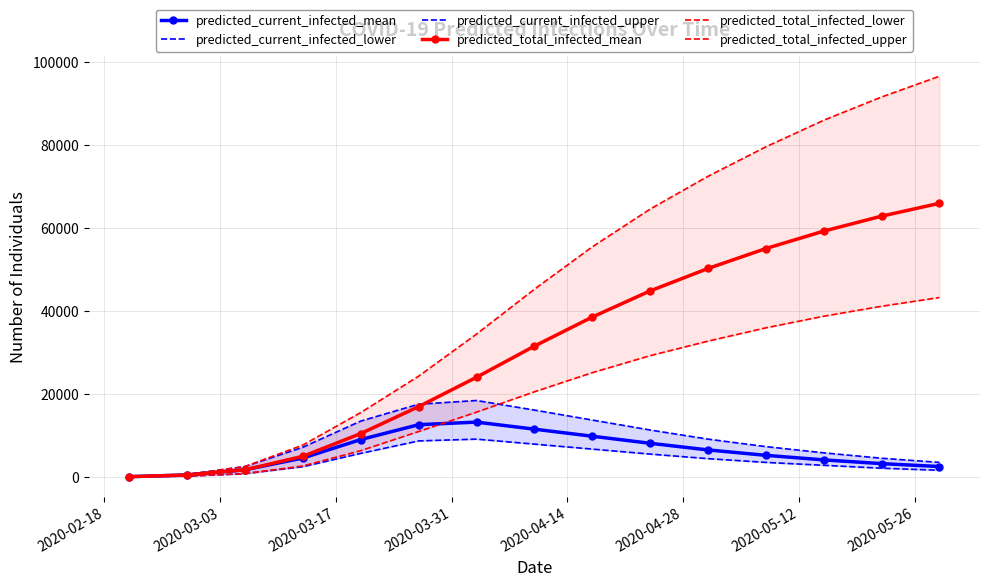

What is the maximum value for predicted_current_infected_mean?

13200